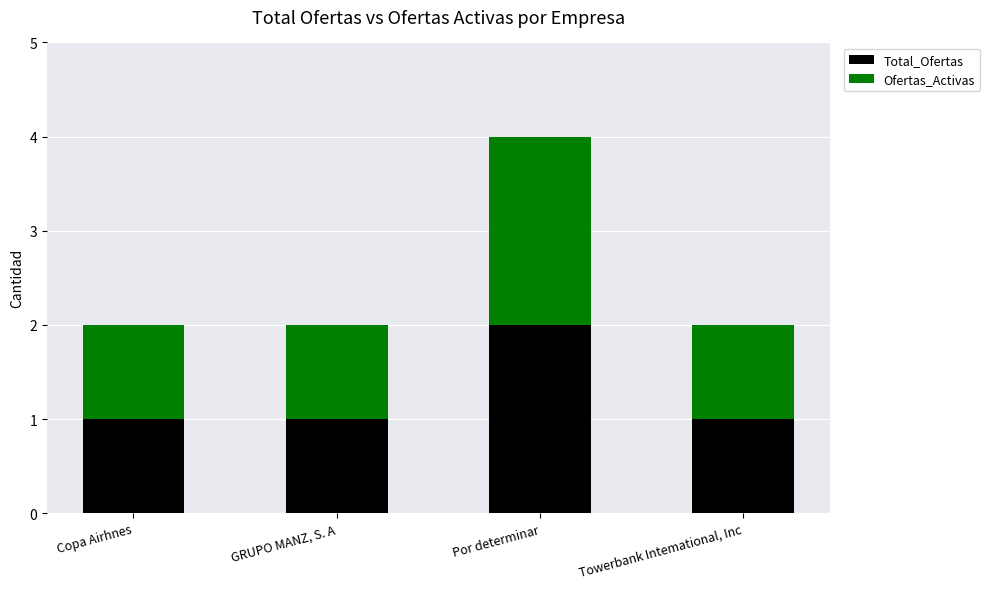

Is it true that Total_Ofertas equals 1 at Por determinar?

False